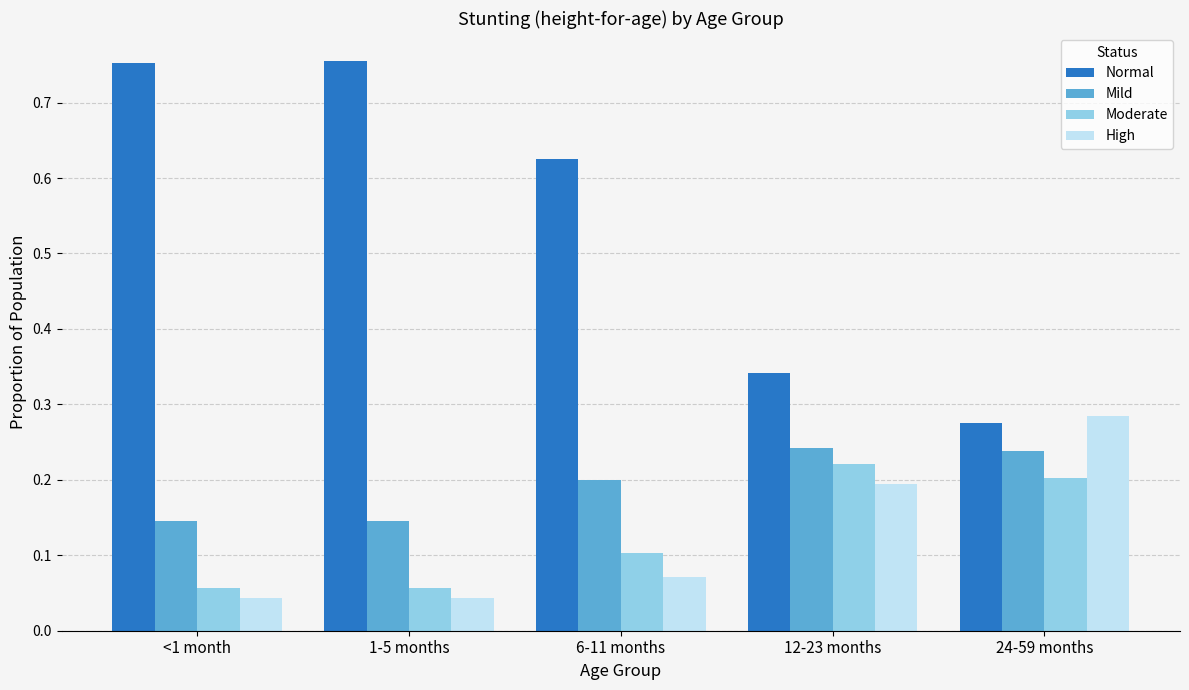

The Mild series shows 0.1 at 1-5 months. True or false?

True